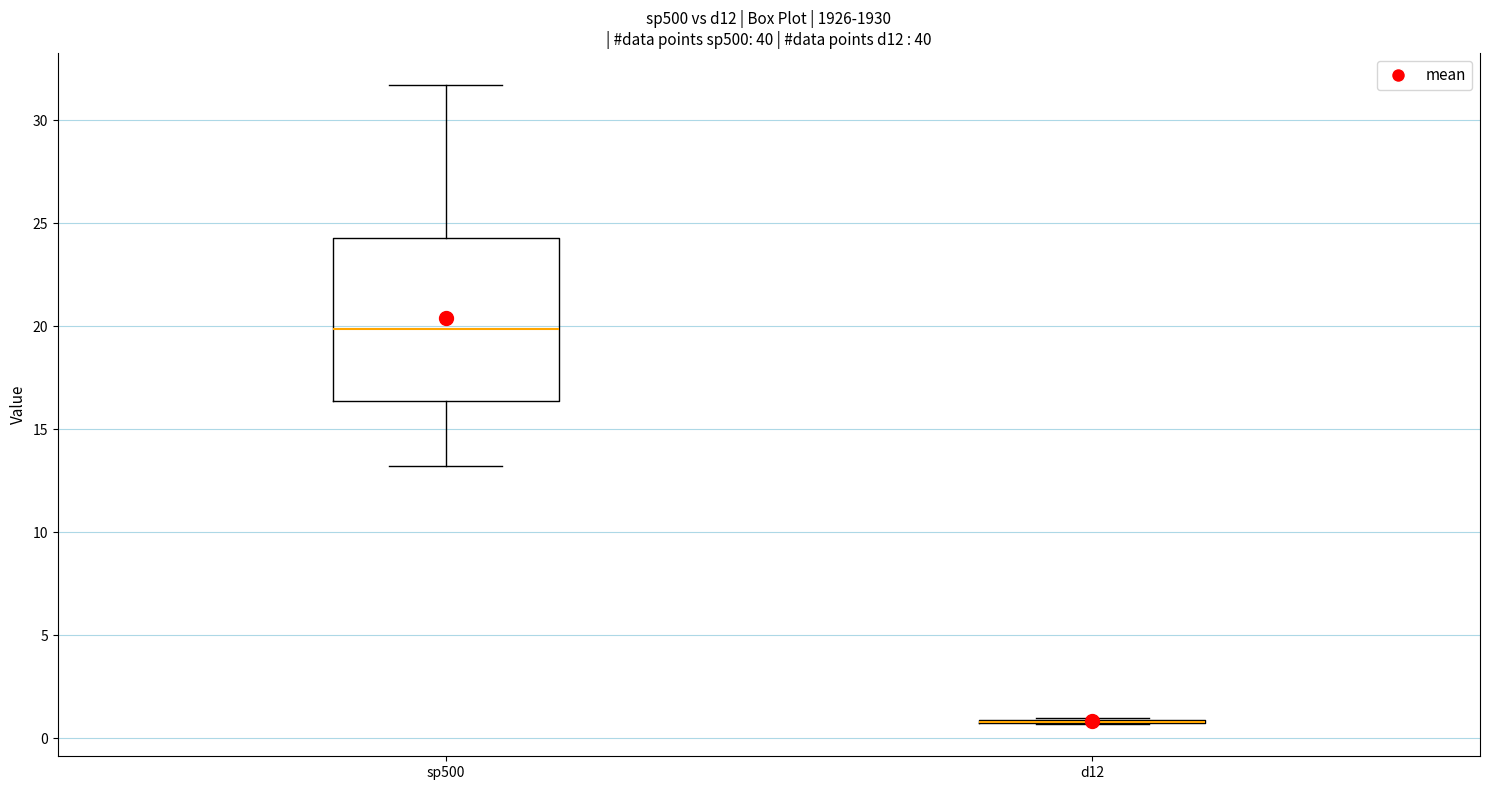

Comparing the boxes themselves (not the whiskers), which one is the tallest?

sp500